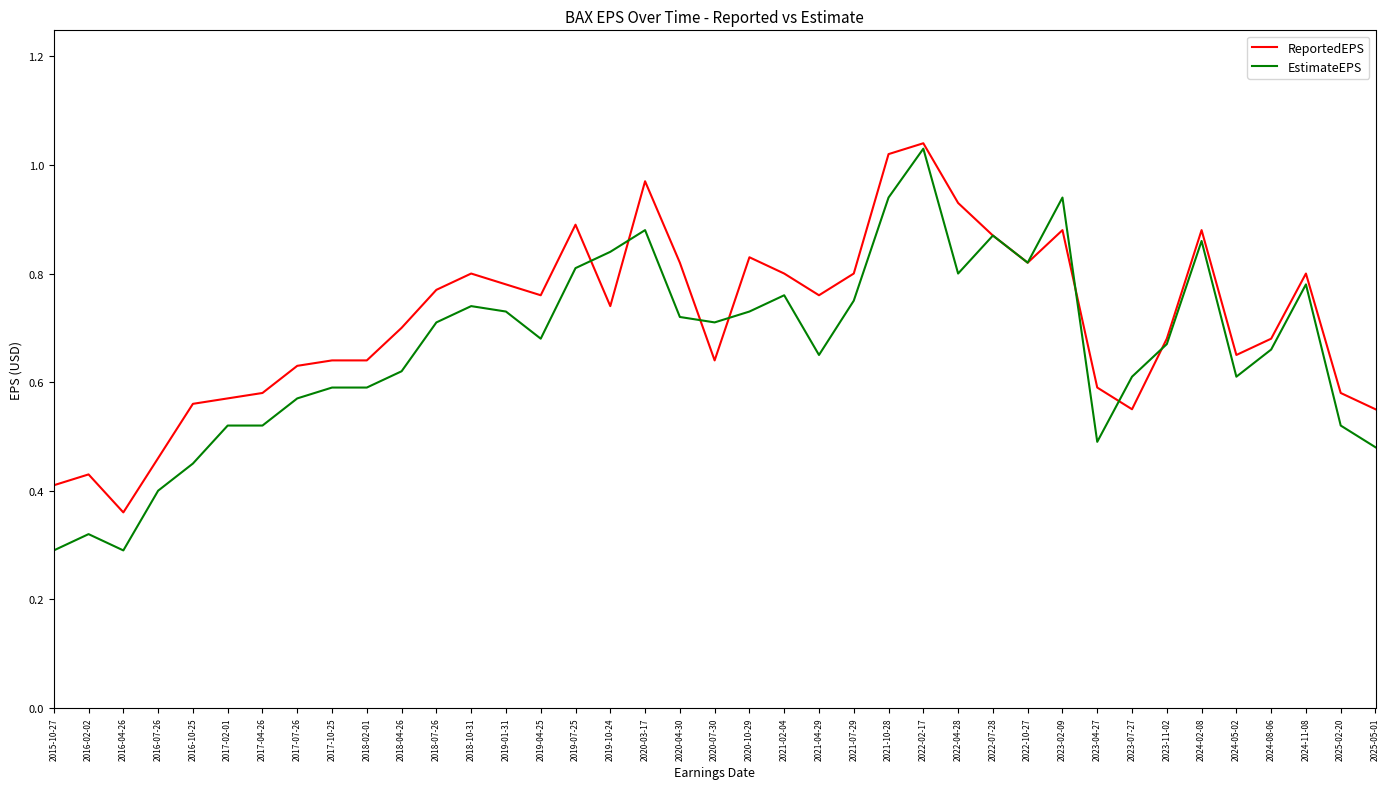

What position from the right is 2022-10-27?

11